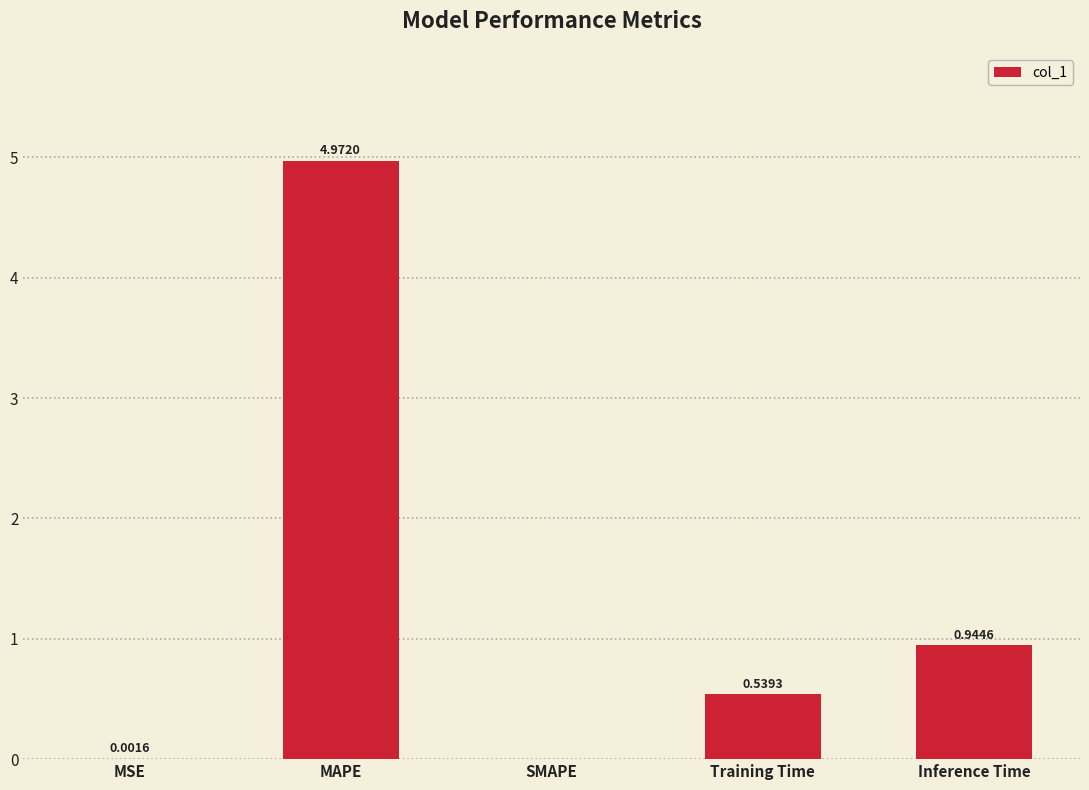

The value at Training Time is 0.9. True or false?

False